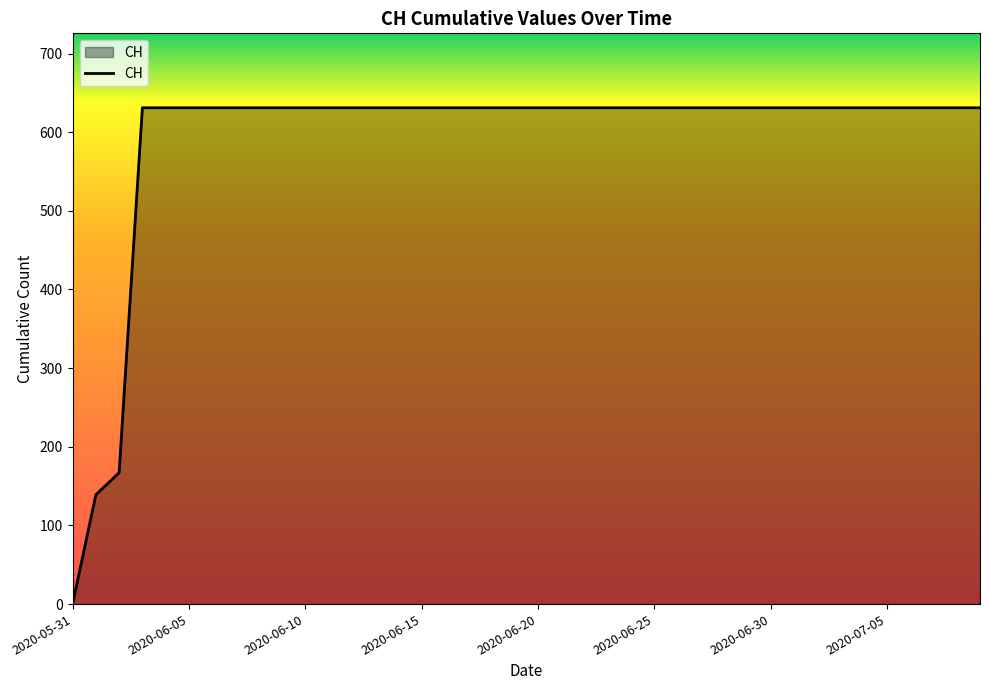

What is the greatest value displayed?

631